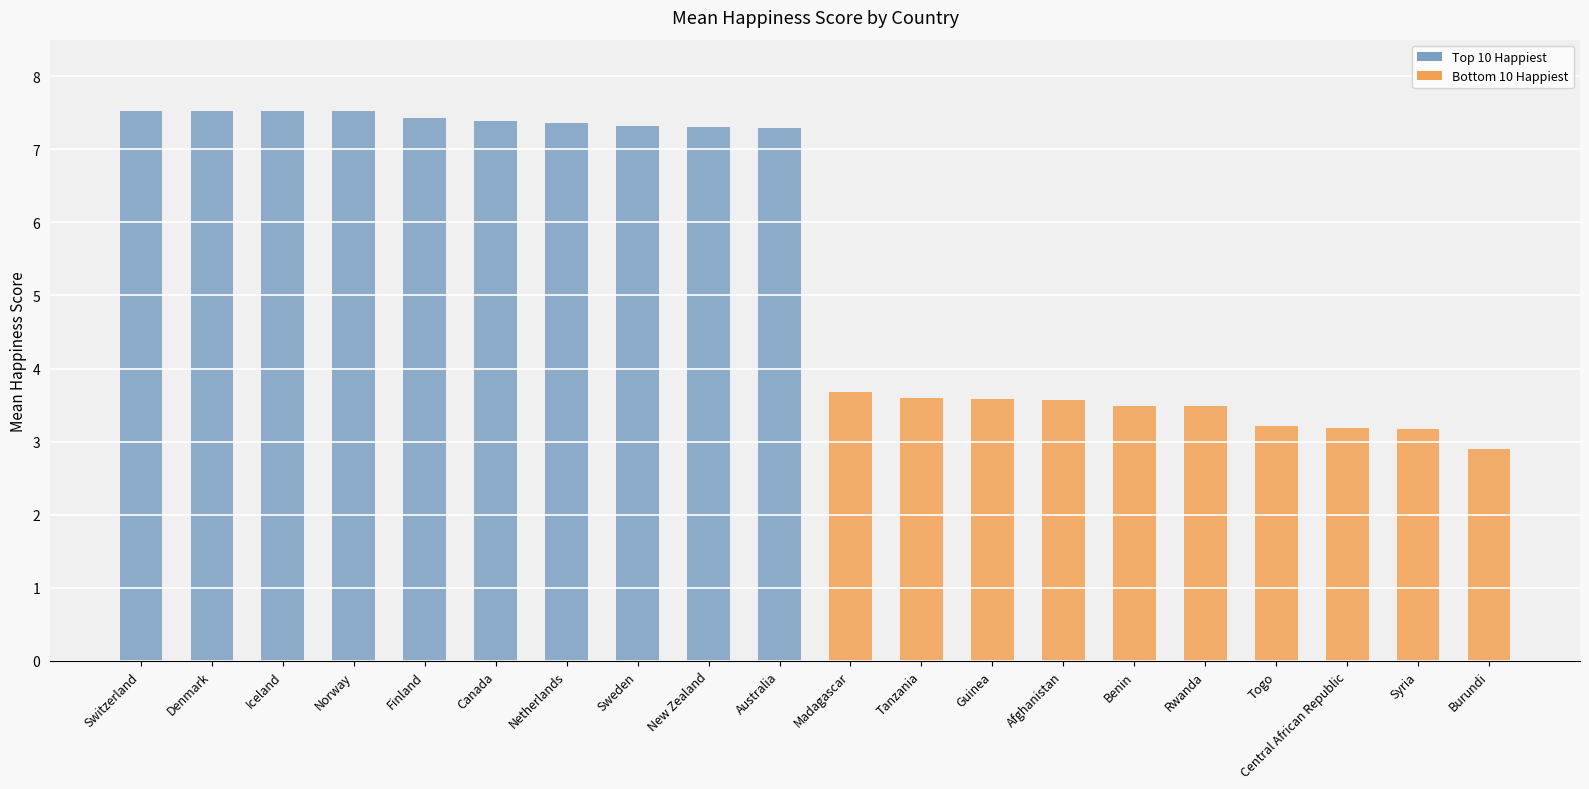

What is the minimum value shown in the chart?

2.9